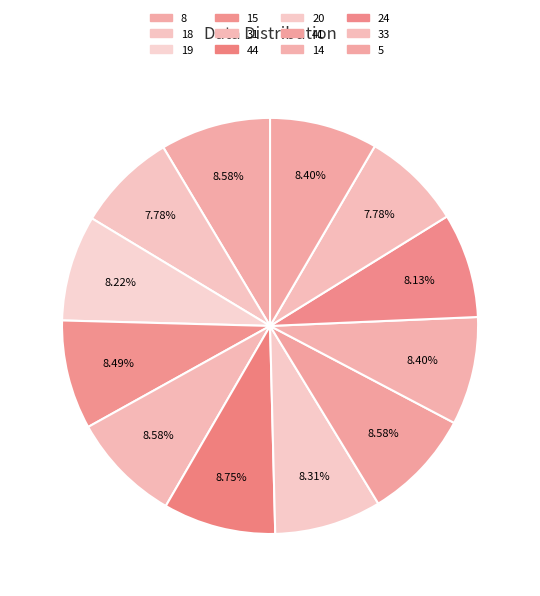

To the nearest percent, what percentage of the pie is 14?

8%